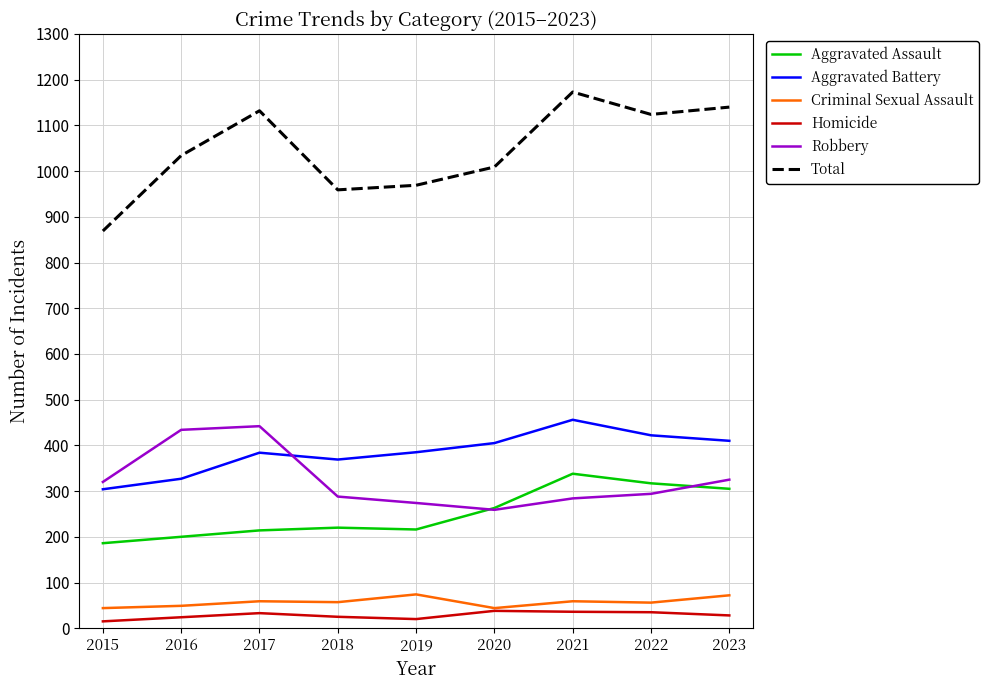

True or false: Criminal Sexual Assault and Robbery cross at least once.

False